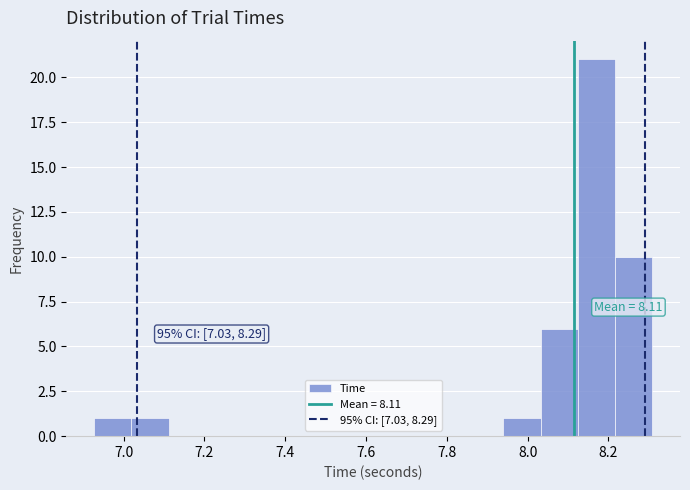

Which range on the x-axis has the tallest bar?

8.12 to 8.22